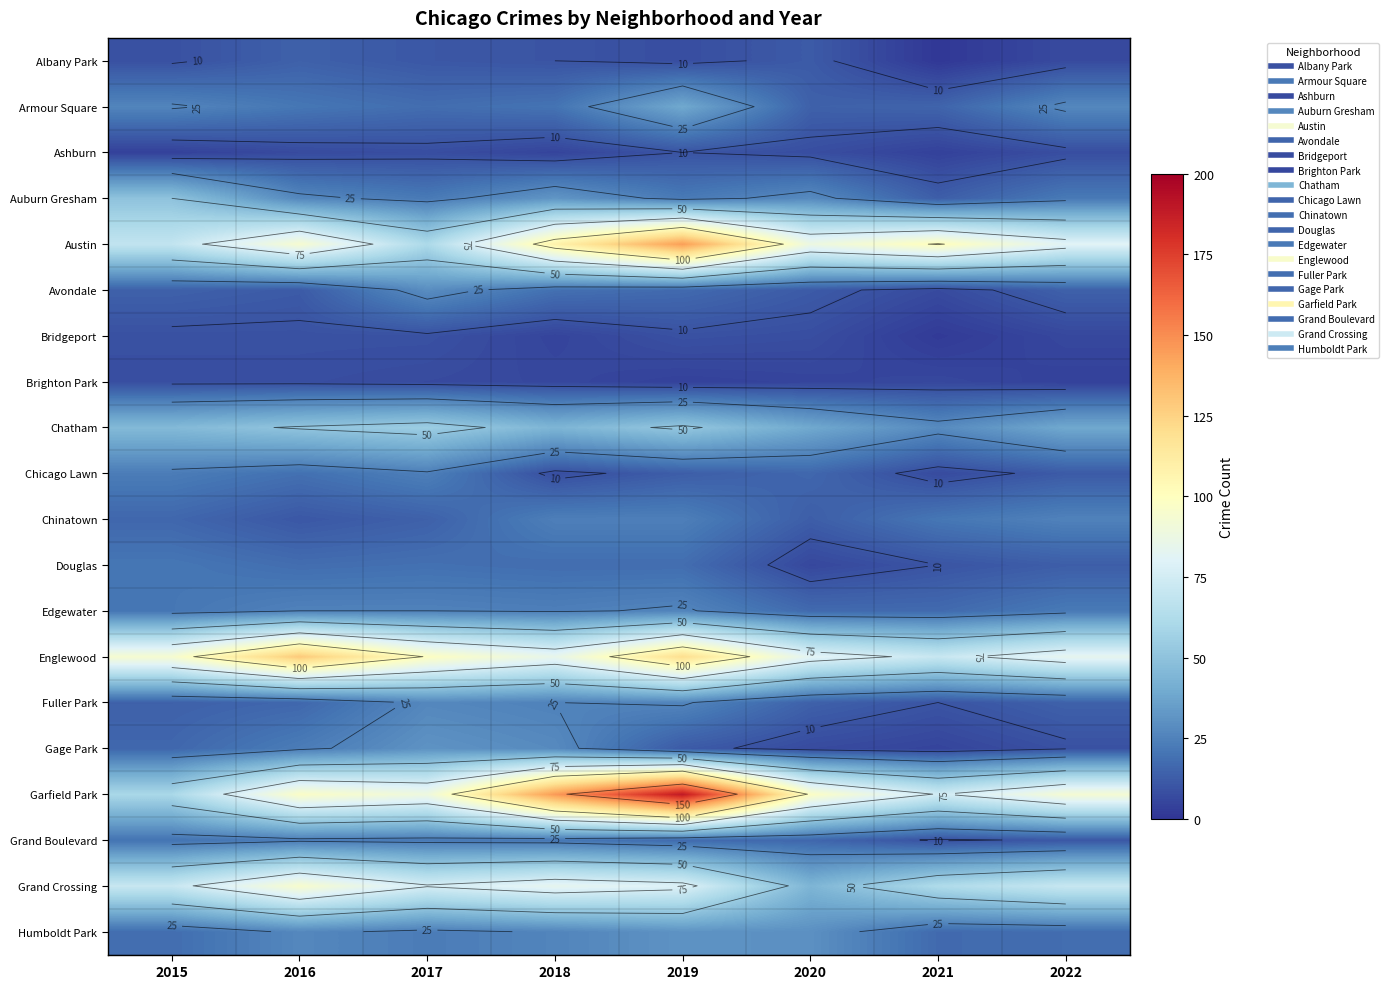

How many series are shown in this chart?

20